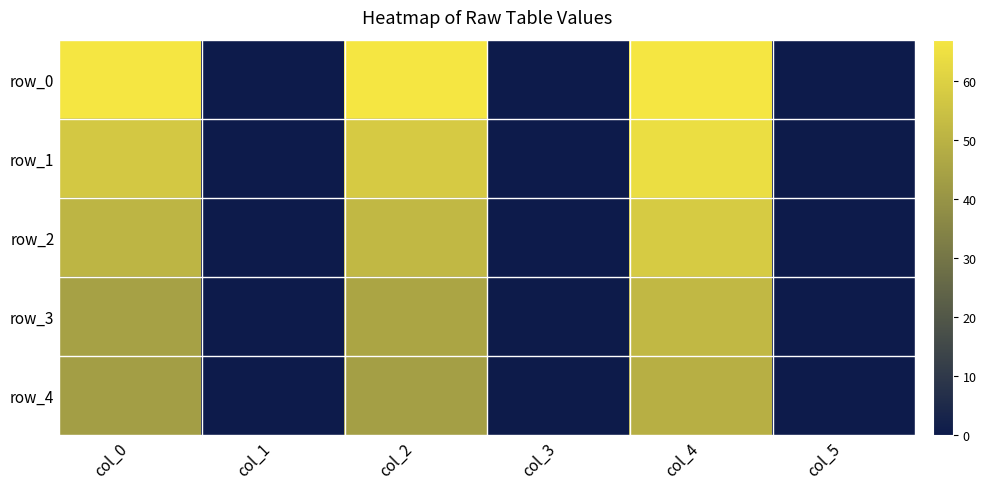

Reading left to right, list all the values displayed in this chart.

row_0: col_0=67.0	col_1=0.0	col_2=67.0	col_3=0.0	col_4=67.0	col_5=0.1
row_1: col_0=57.2	col_1=0.0	col_2=57.9	col_3=0.1	col_4=64.2	col_5=0.3
row_2: col_0=51.0	col_1=0.1	col_2=52.1	col_3=0.1	col_4=58.1	col_5=0.1
row_3: col_0=44.4	col_1=0.3	col_2=45.8	col_3=0.4	col_4=52.0	col_5=0.1
row_4: col_0=43.2	col_1=0.2	col_2=43.7	col_3=0.3	col_4=49.2	col_5=0.1